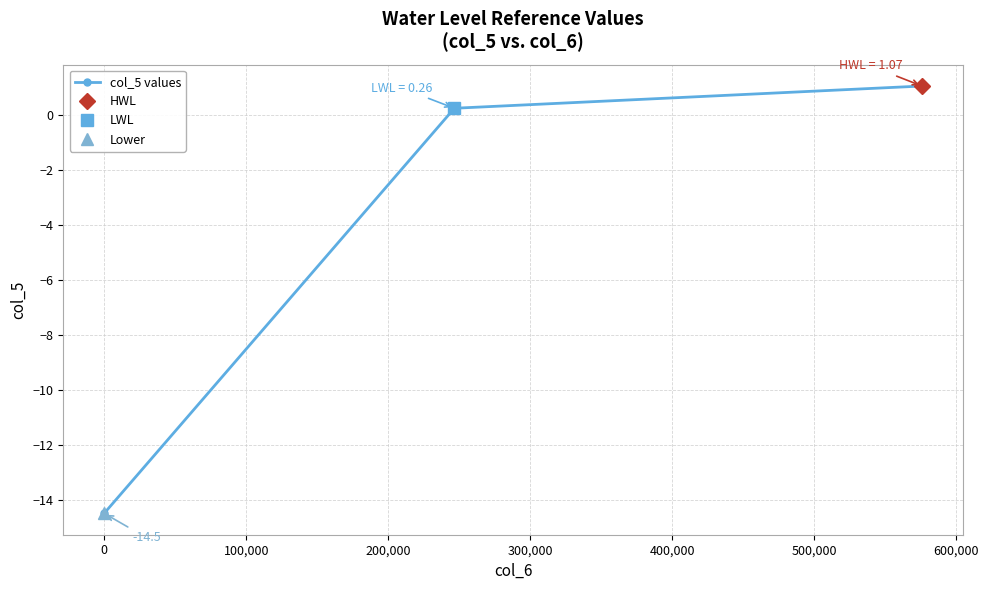

How many negative values are there?

1